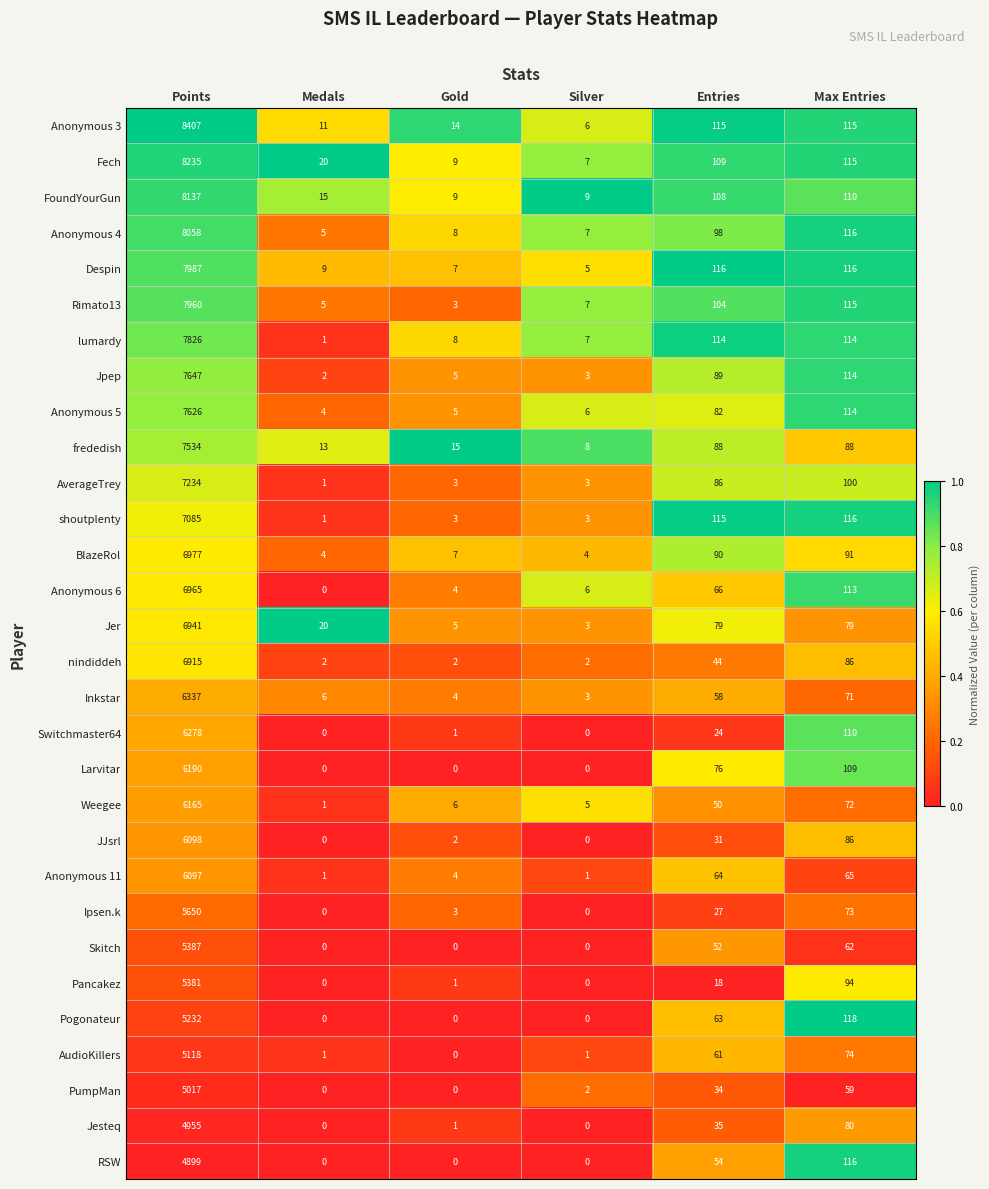

Which series has the largest total across all categories?

Anonymous 3